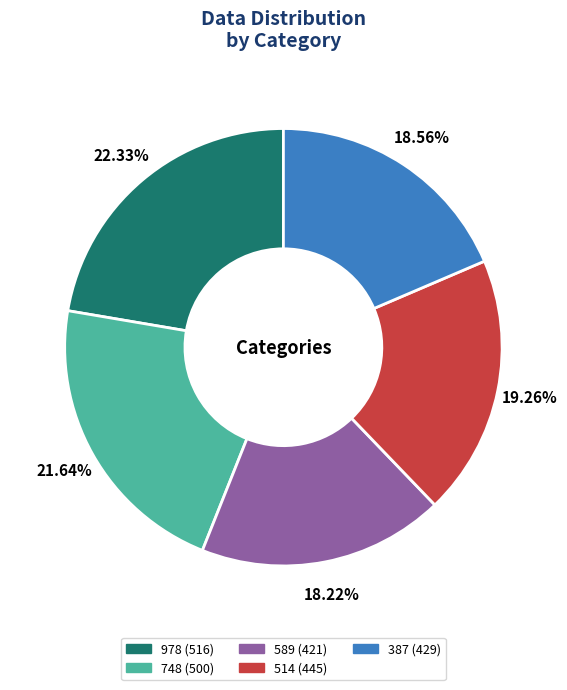

Which category has the biggest portion of the pie?

978